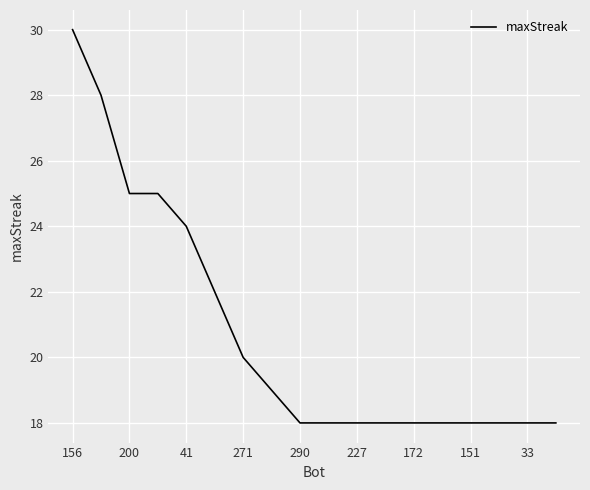

What is the difference between the maximum and minimum values?

12